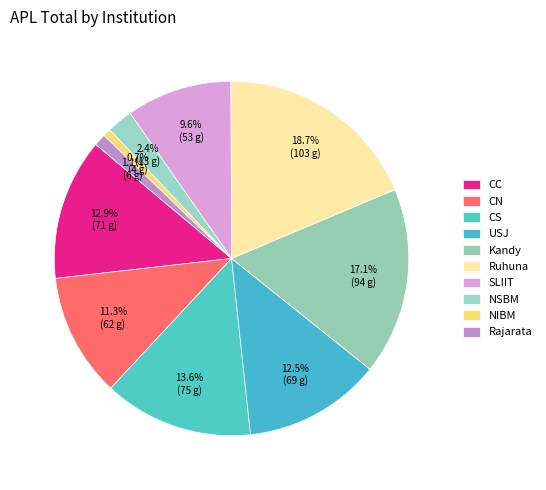

Is Rajarata the majority of the pie?

No